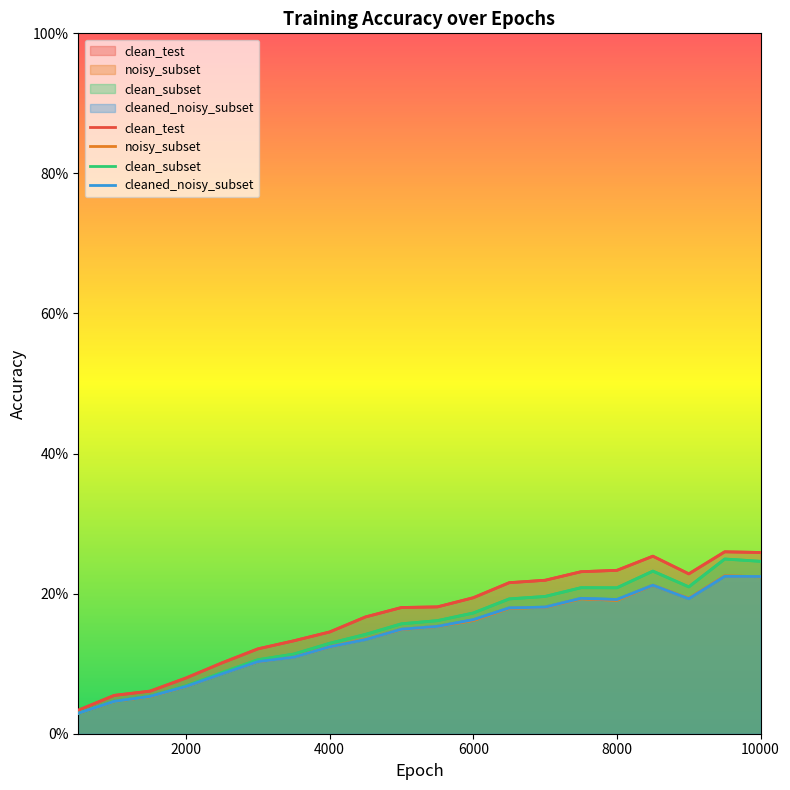

Is the value of noisy_subset at 7000 greater than the value of clean_test at 1000?

Yes